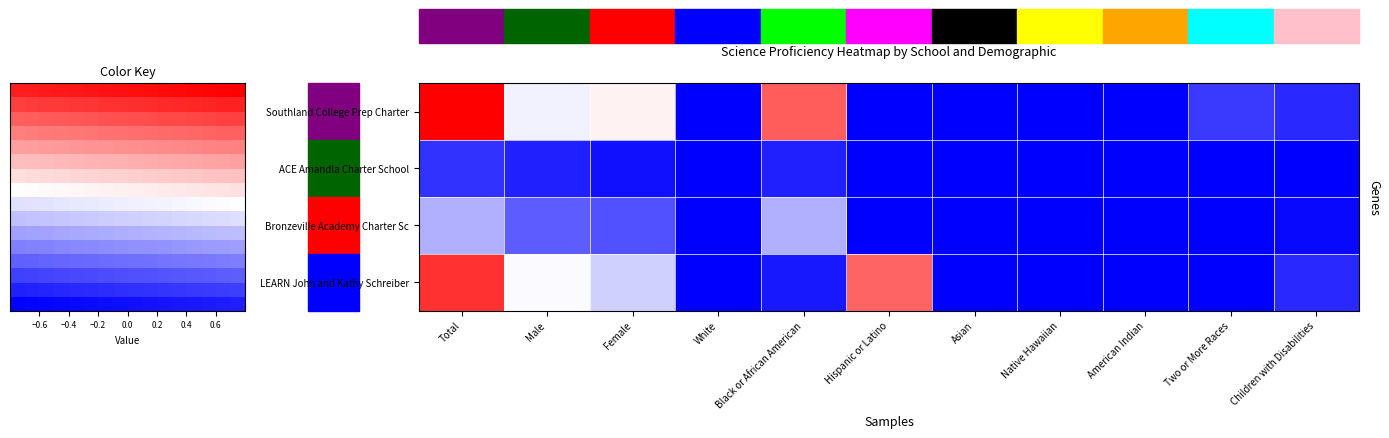

Reading left to right, what are all the values shown in this chart?

Southland College Prep Charter High School: 1.0	-0.0	0.0	-1.0	0.6	-1.0	-1.0	-1.0	-1.0	-0.8	-0.8
ACE Amandla Charter School: -0.8	-0.9	-0.9	-1.0	-0.9	-1.0	-1.0	-1.0	-1.0	-1.0	-1.0
Bronzeville Academy Charter School: -0.3	-0.6	-0.7	-1.0	-0.3	-1.0	-1.0	-1.0	-1.0	-1.0	-1.0
LEARN John and Kathy Schreiber Charter School: 0.8	-0.0	-0.2	-1.0	-0.9	0.6	-1.0	-1.0	-1.0	-1.0	-0.8